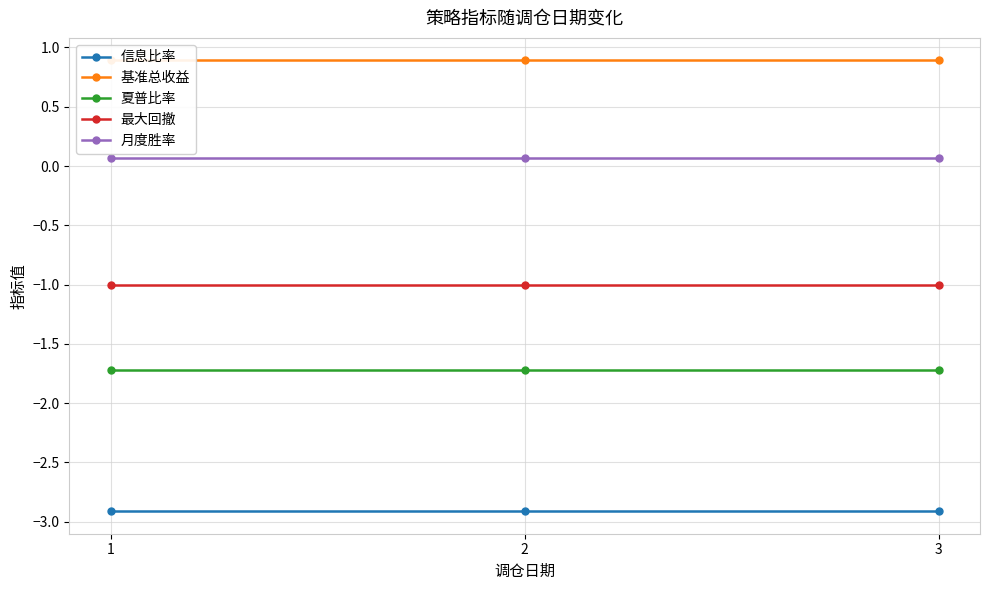

At which category does the chart reach its minimum across all series?

1